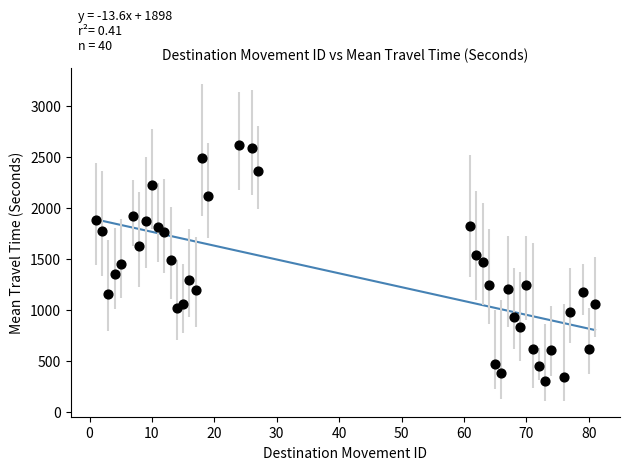

What is the range of X values (max minus min)?

80